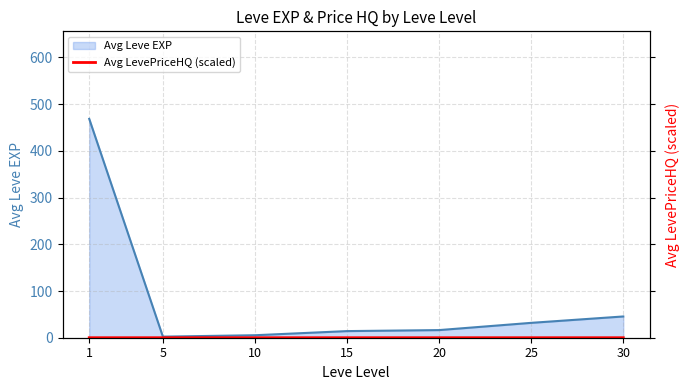

Which label corresponds to the smallest value in the chart?

5